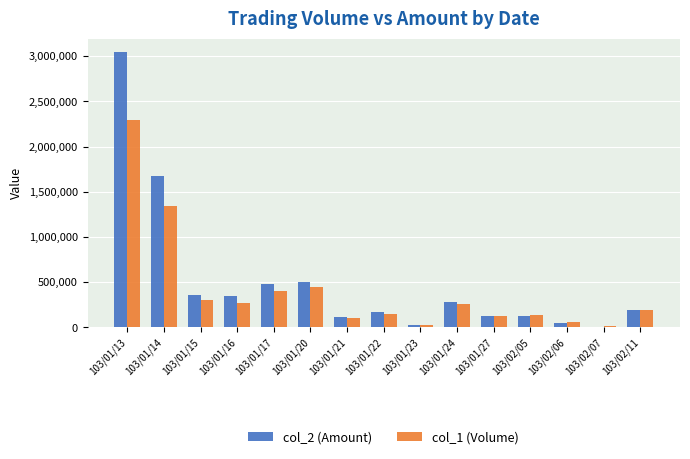

Is it true that col_1 (Volume) equals 150000 at 103/01/22?

True